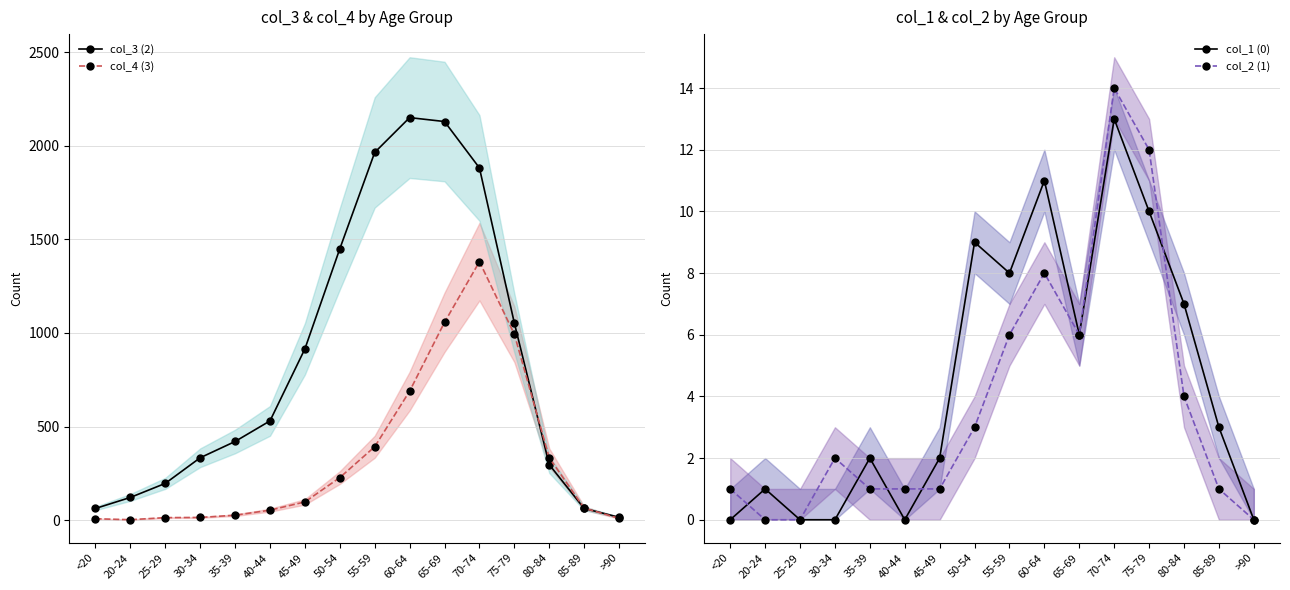

Which series changed the most between 40-44 and 60-64?

col_3 (2)